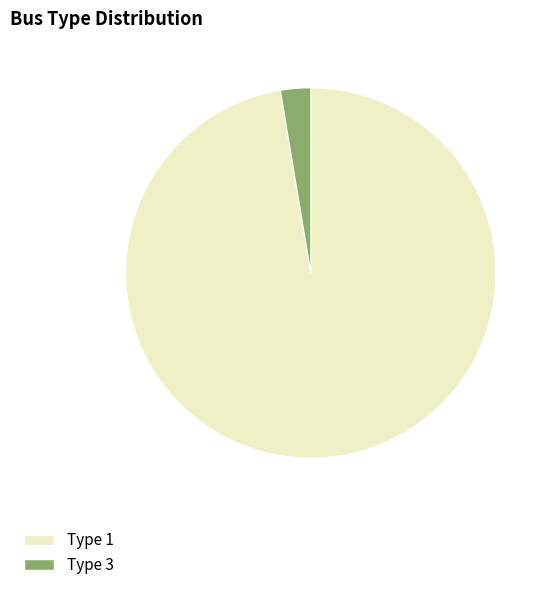

Is there a majority slice in this chart?

Yes